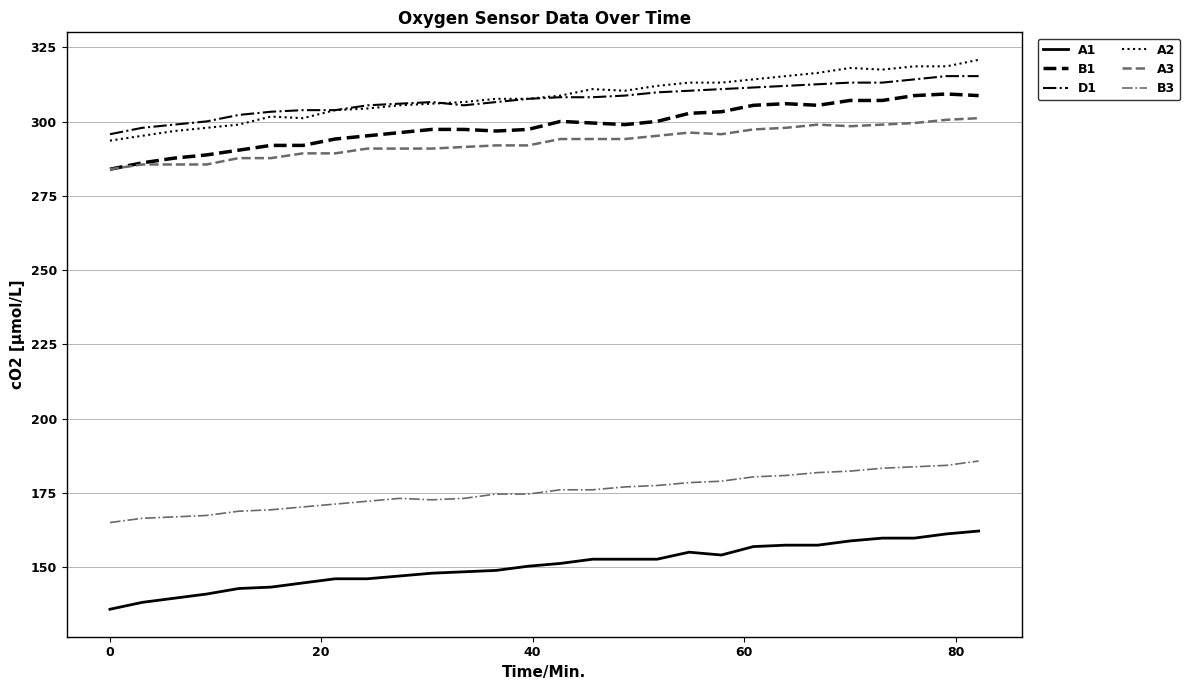

Which series has the largest range (max minus min)?

A2